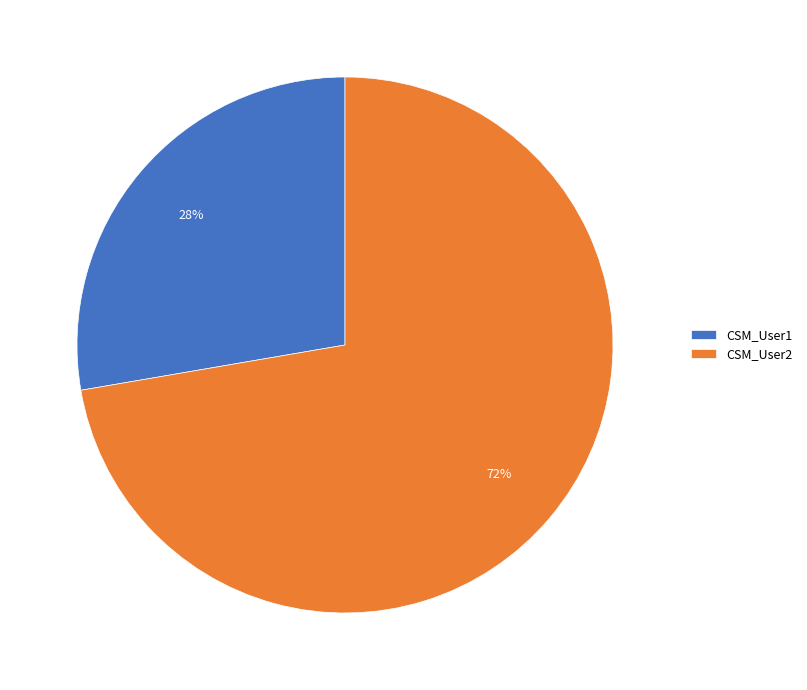

To the nearest percent, what portion does CSM_User1 represent?

28%